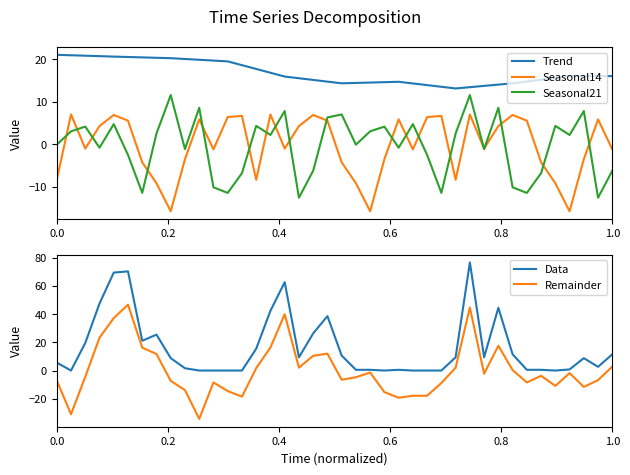

What is the minimum value for Remainder?

-34.3